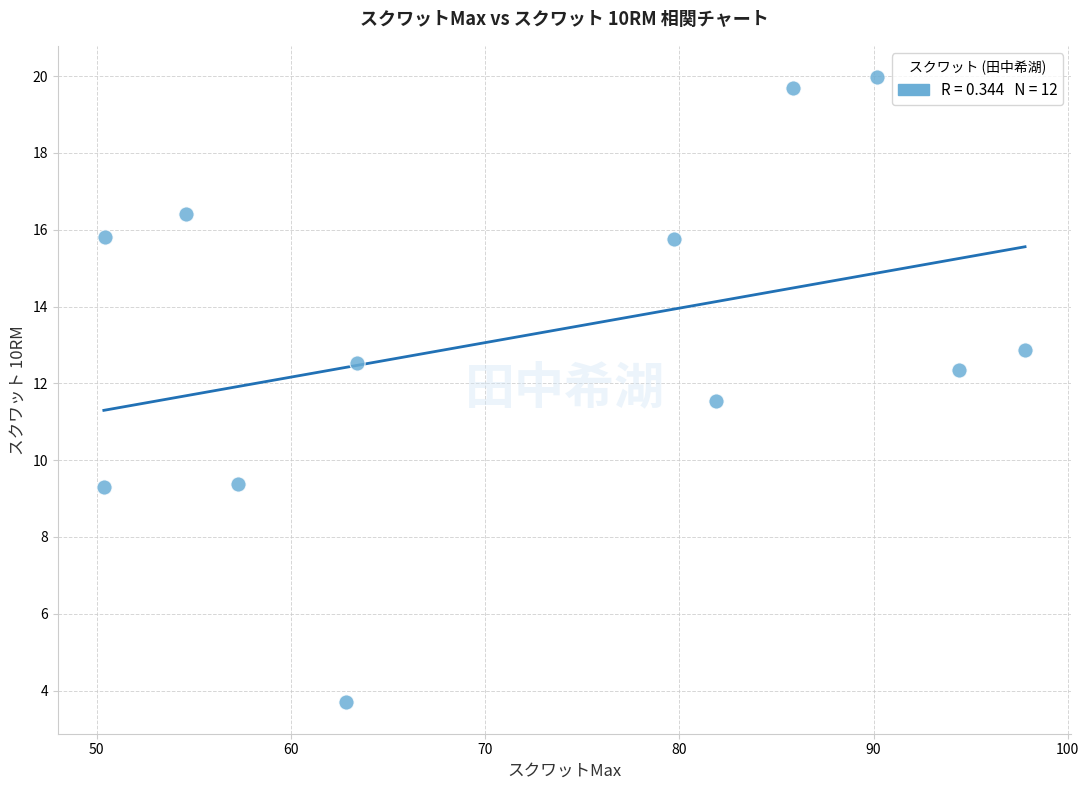

What is the average Y value?

13.3